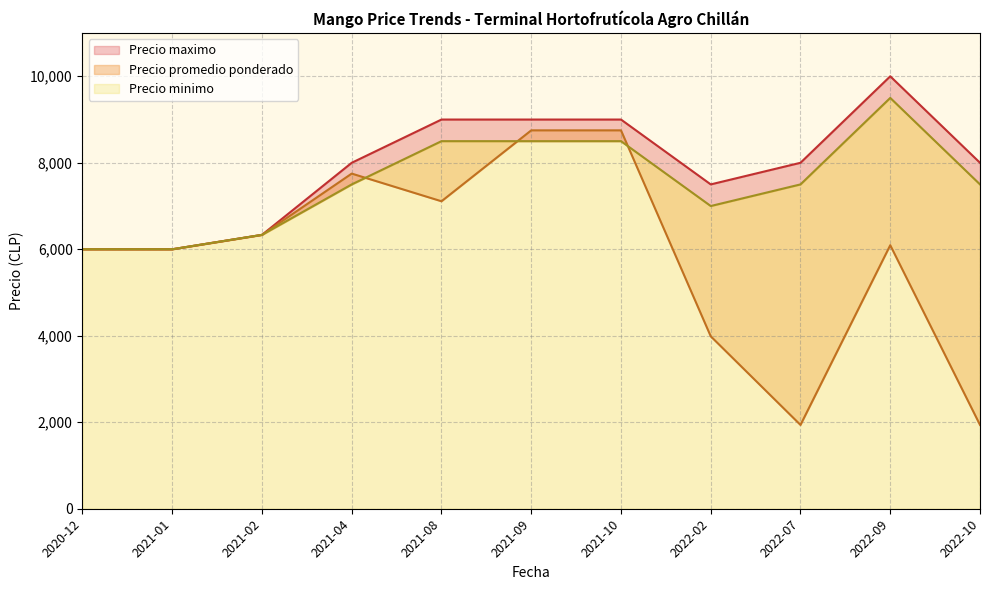

True or false: Precio minimo has a value of 6000 at 2020-12.

True